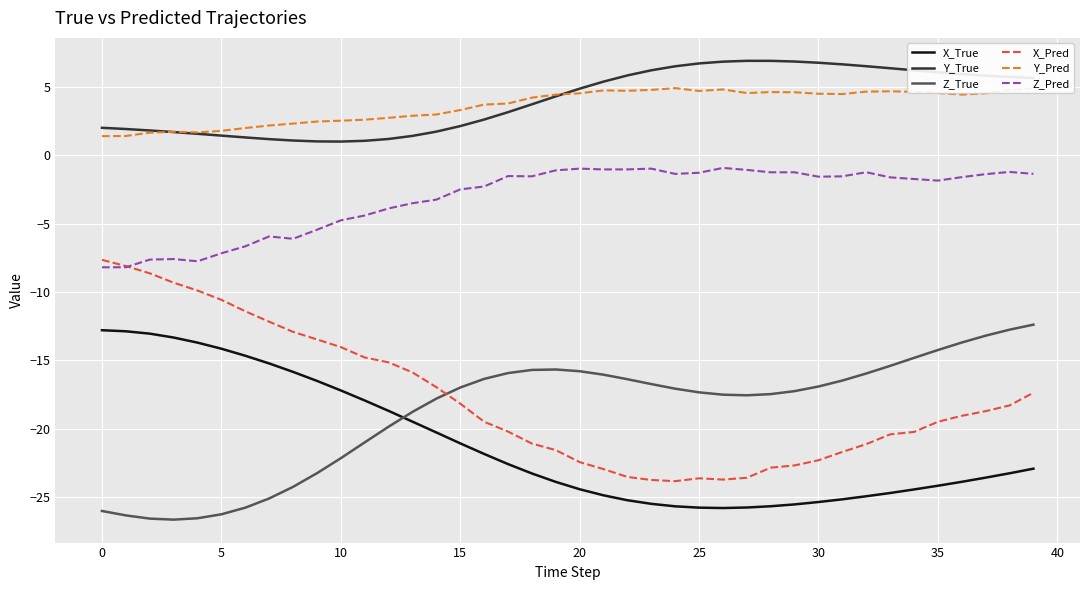

Which series has the largest range (max minus min)?

X_Pred